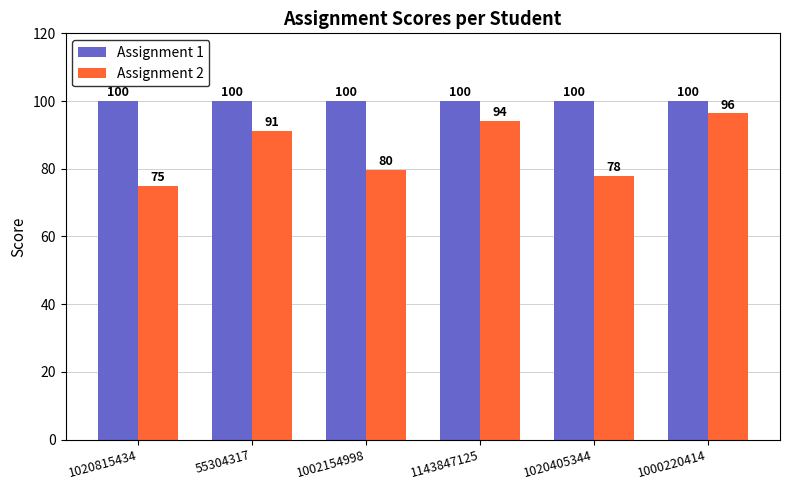

What is the minimum value shown in the chart?

75.0